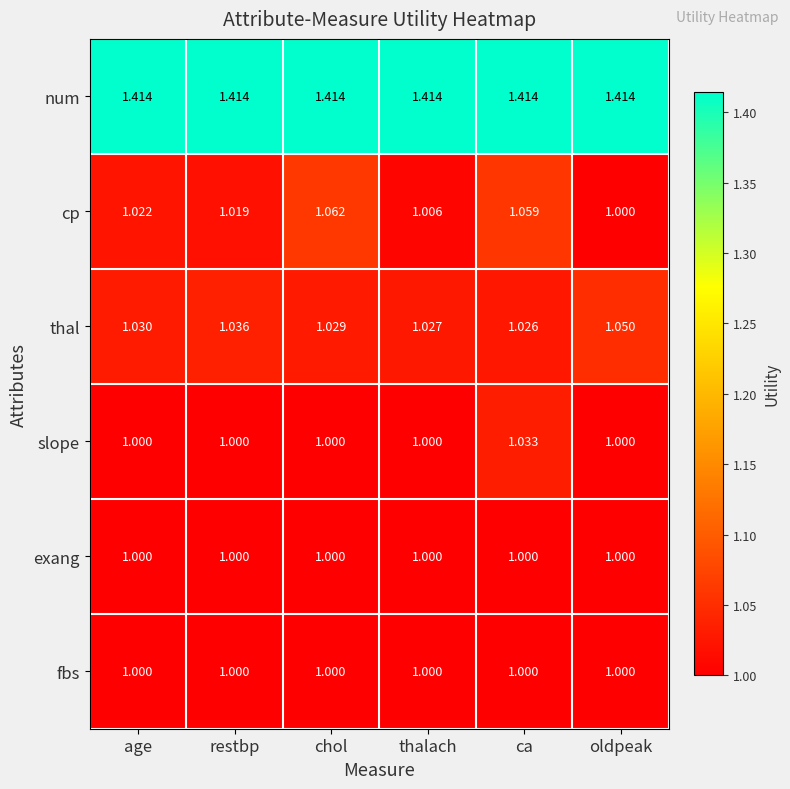

List the labels in order of thal value, largest first.

oldpeak, restbp, age, chol, thalach, ca